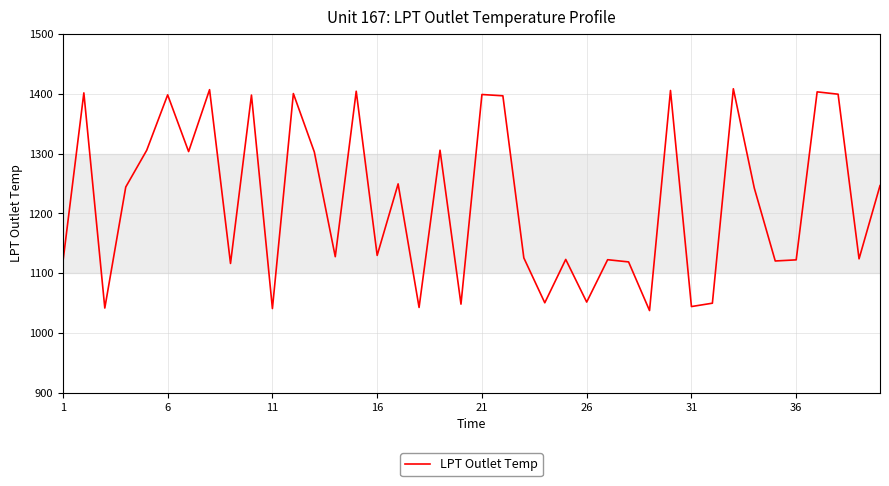

What is the maximum value shown in the chart?

1408.5